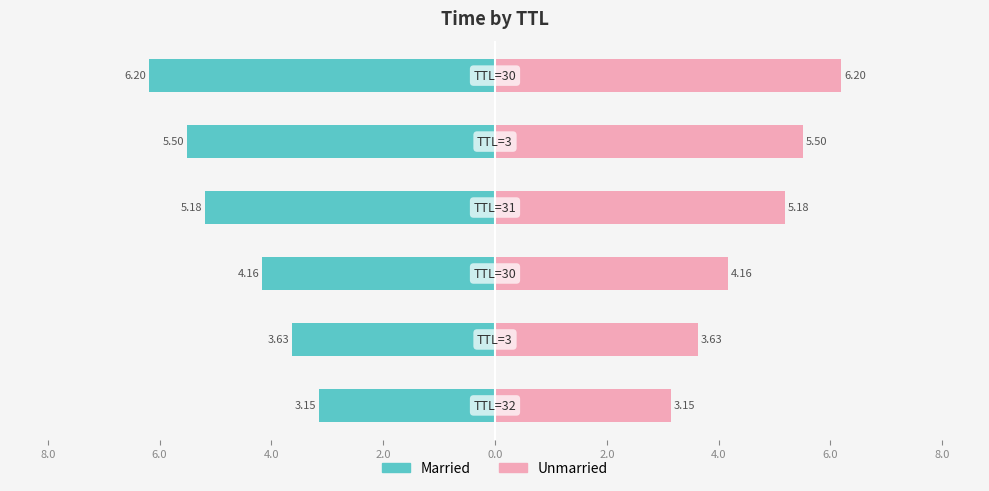

Is it true that Married equals -8.3 at 4.0?

False